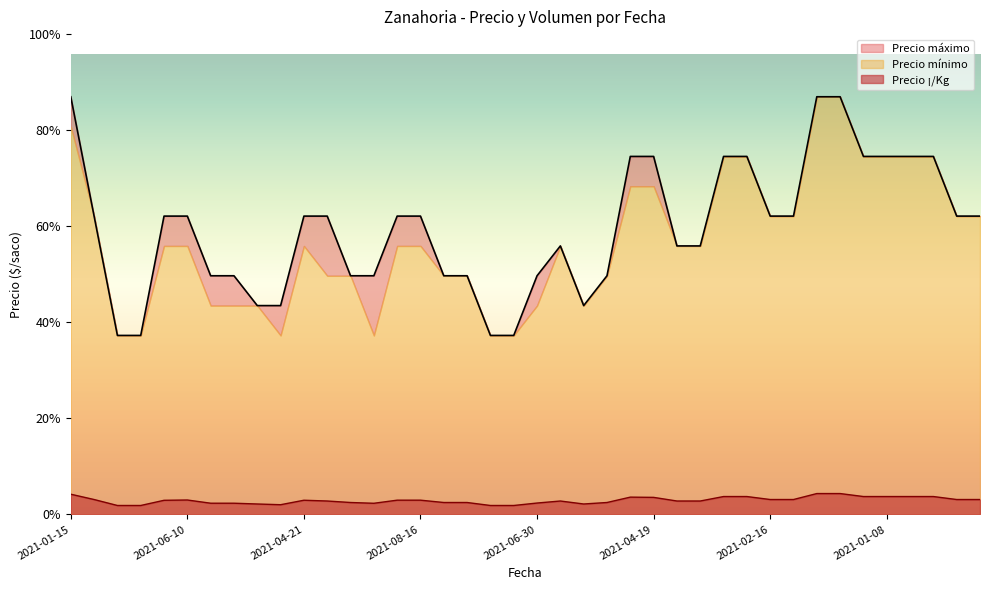

What is the label of the 38th point from the left?

2021-01-18